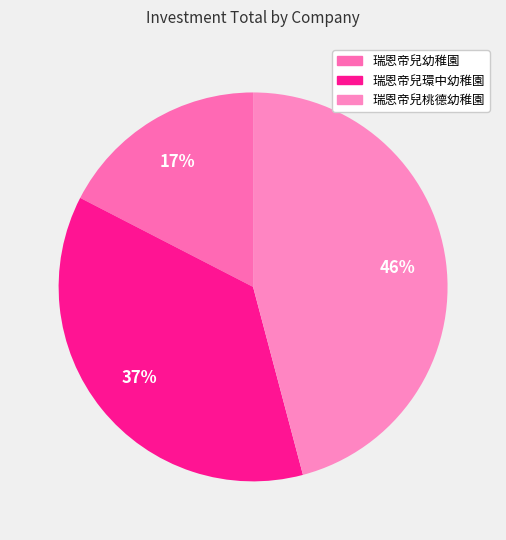

To the nearest percent, what is the difference between the largest and smallest slice percentages?

28%